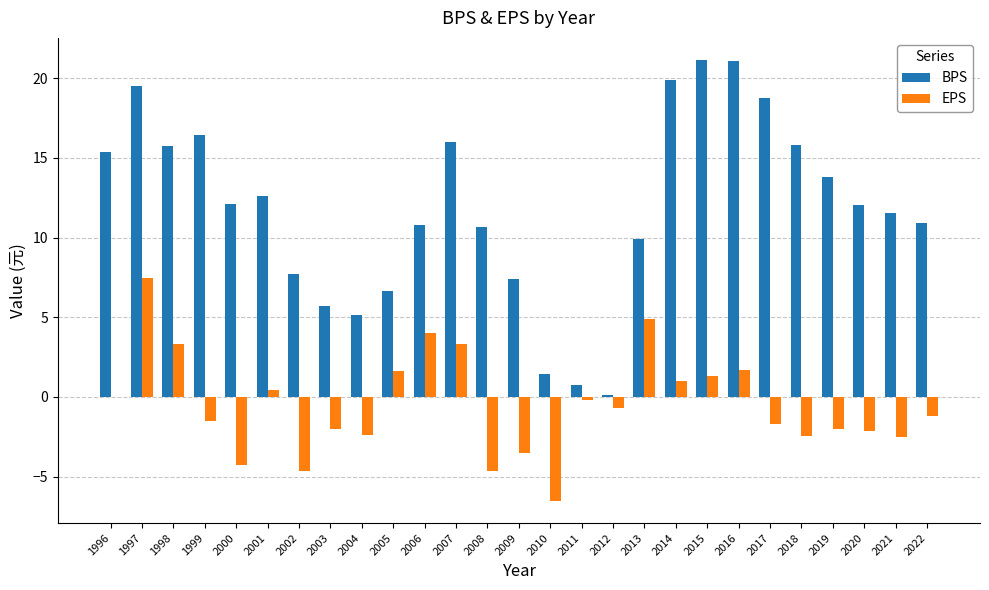

Which series has the largest range (max minus min)?

BPS